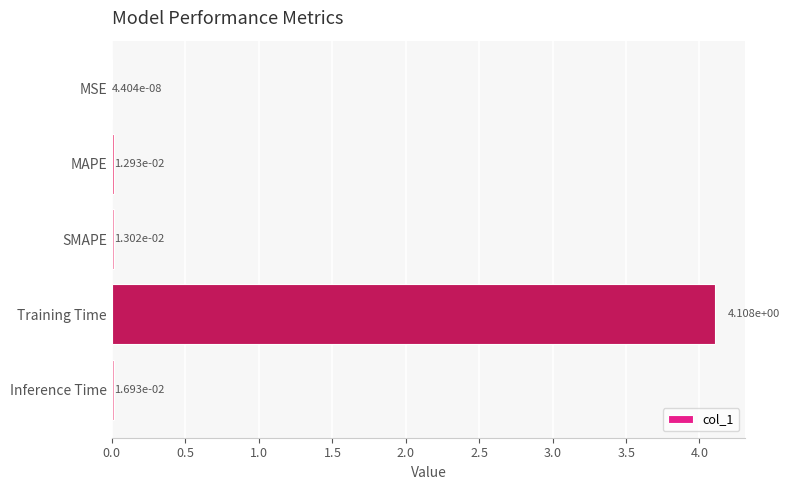

The chart shows a value of 6.8 at Training Time. True or false?

False